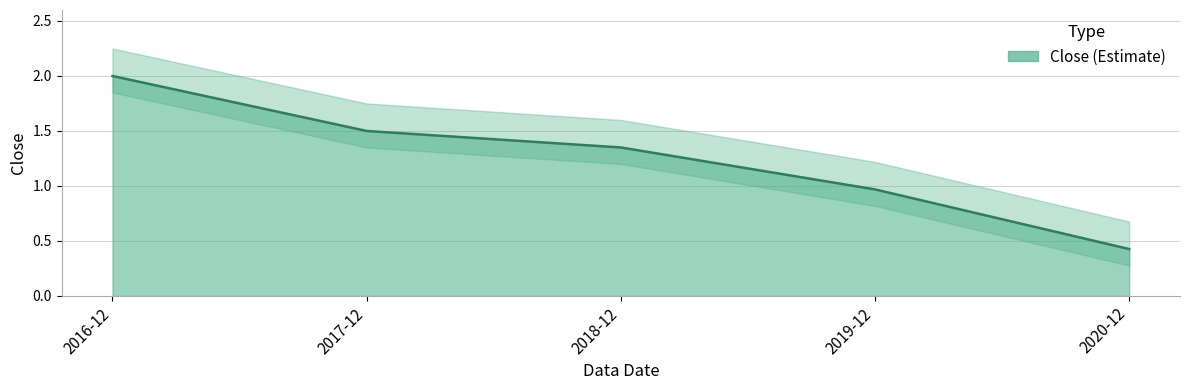

Which label corresponds to the smallest value in the chart?

2020-12